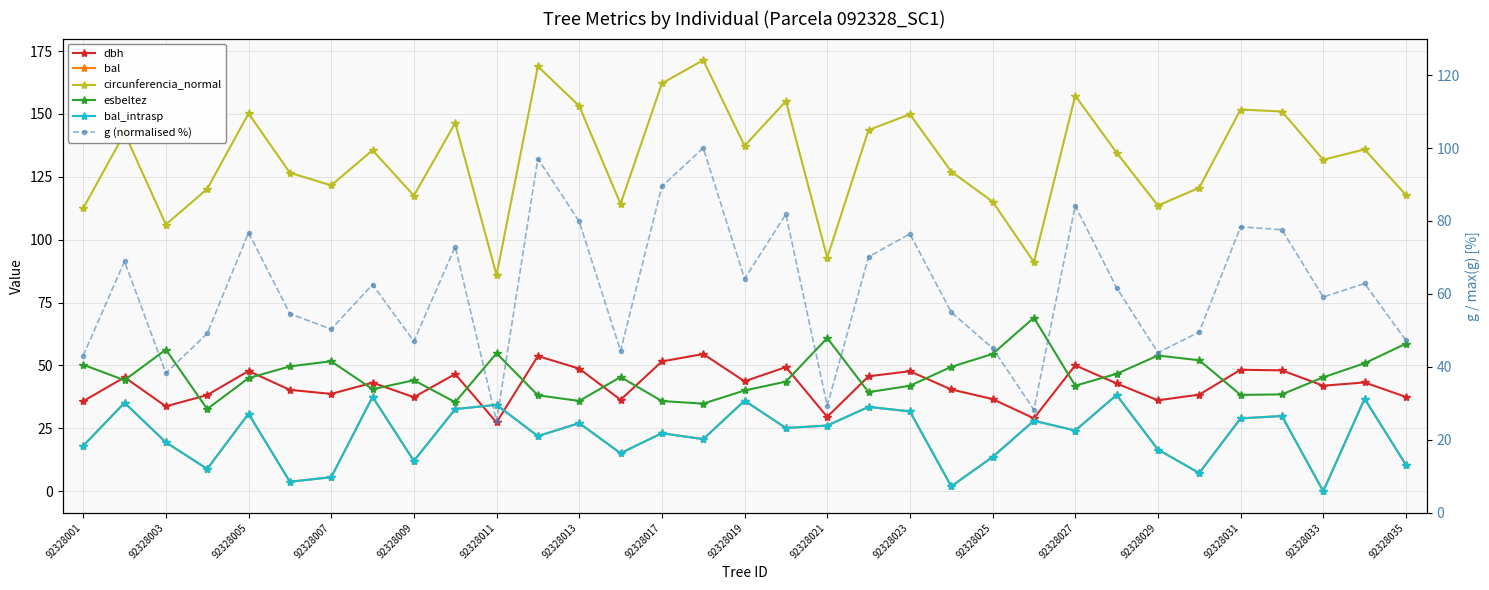

The g (normalised %) series shows 13.8 at 92328025. True or false?

False